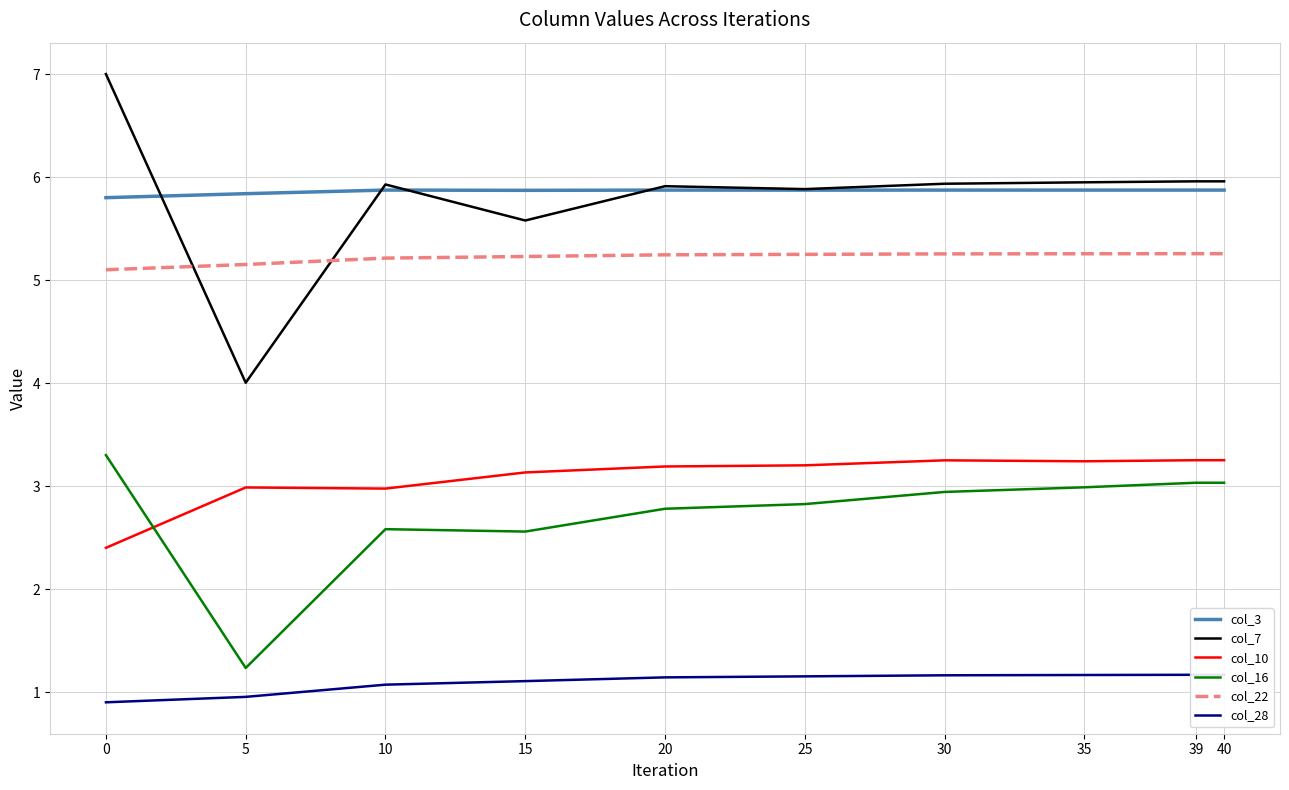

True or false: col_22 and col_7 cross at least once.

True